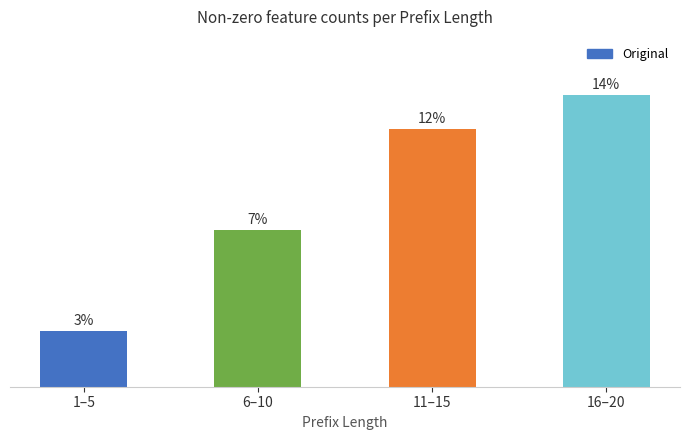

Between 16–20 and 11–15, which is larger?

16–20